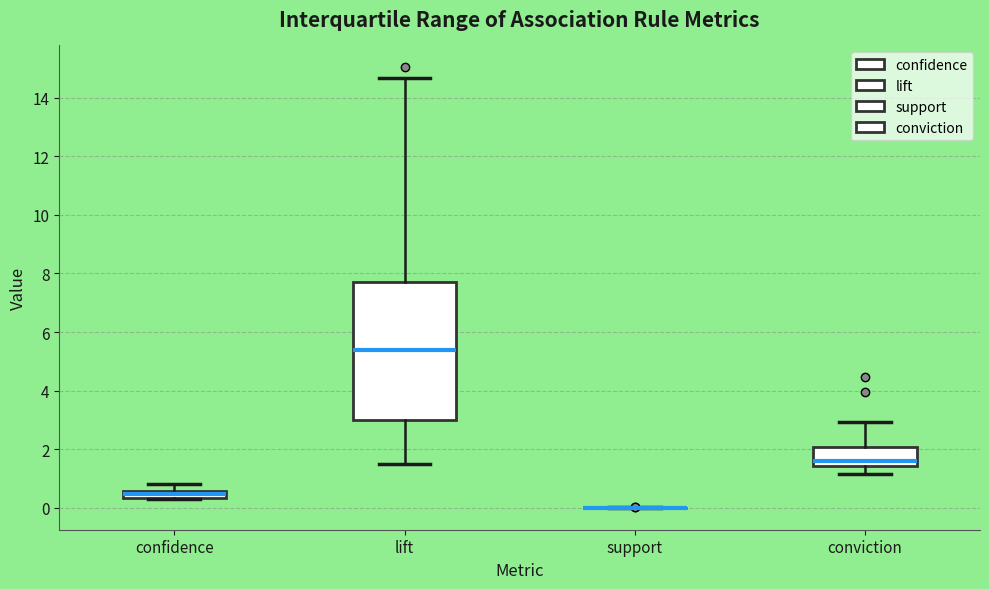

Which box is the tallest, from its lower edge to its upper edge?

lift